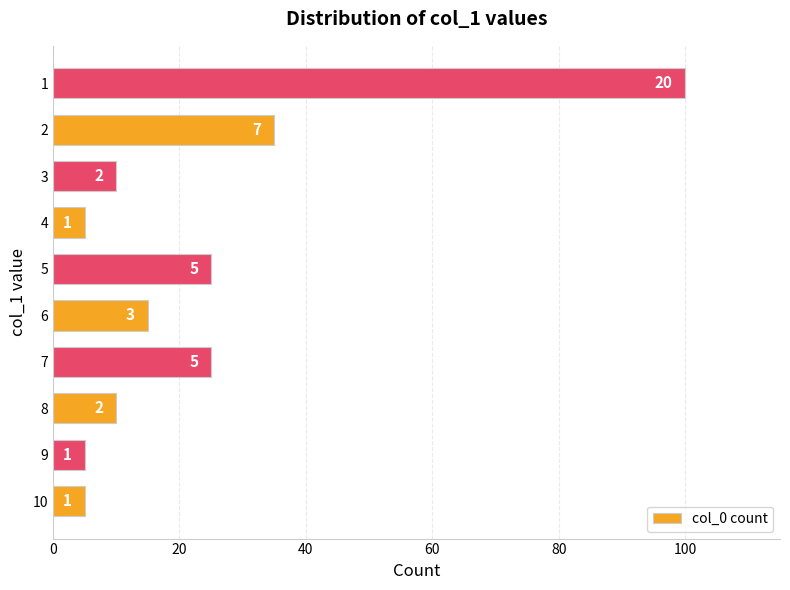

How many bars are there in total?

10